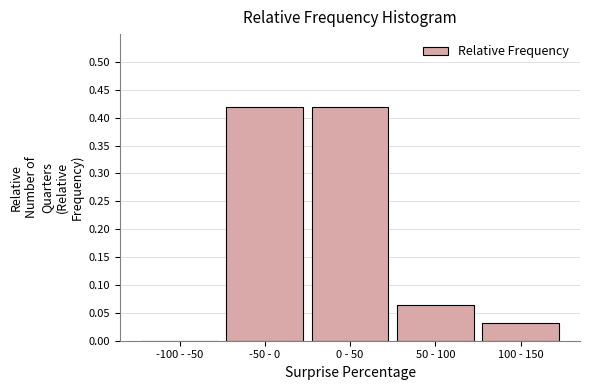

What is the sum of all values?

0.9